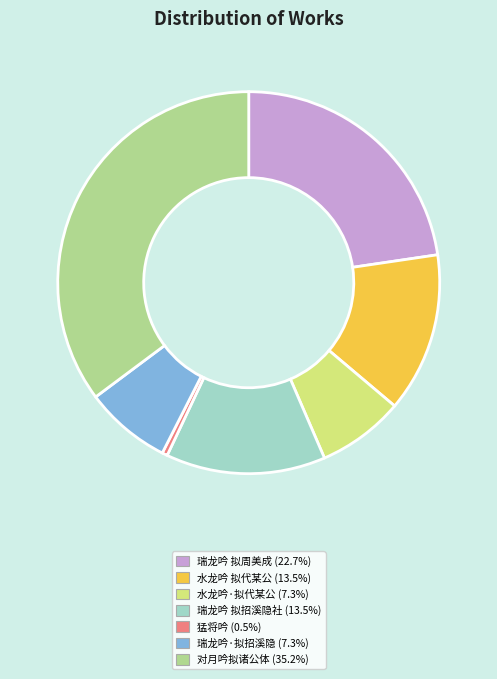

Is there any slice that represents more than half of the pie?

No